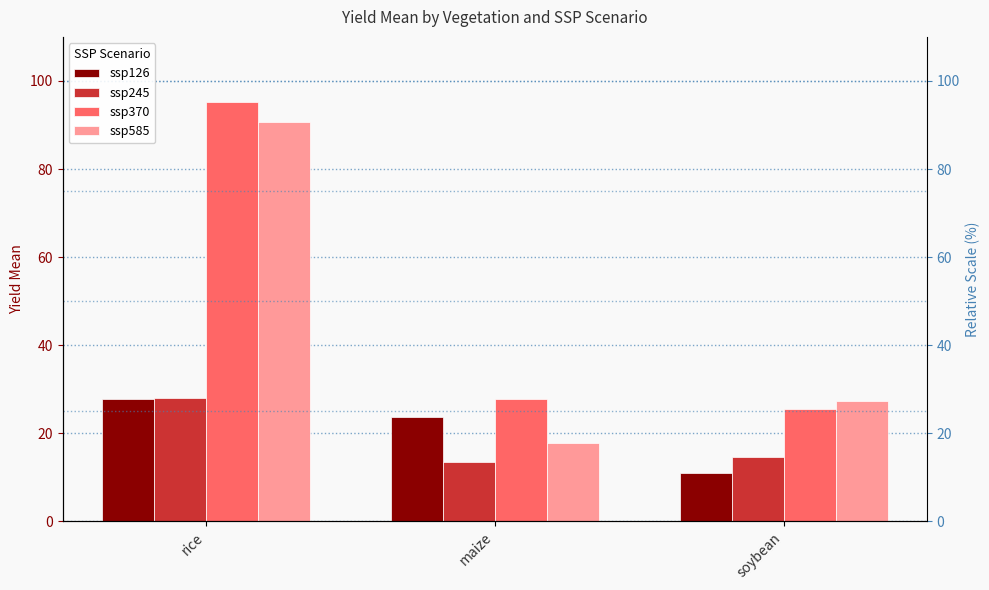

Between maize and soybean, which series saw the biggest shift?

ssp126